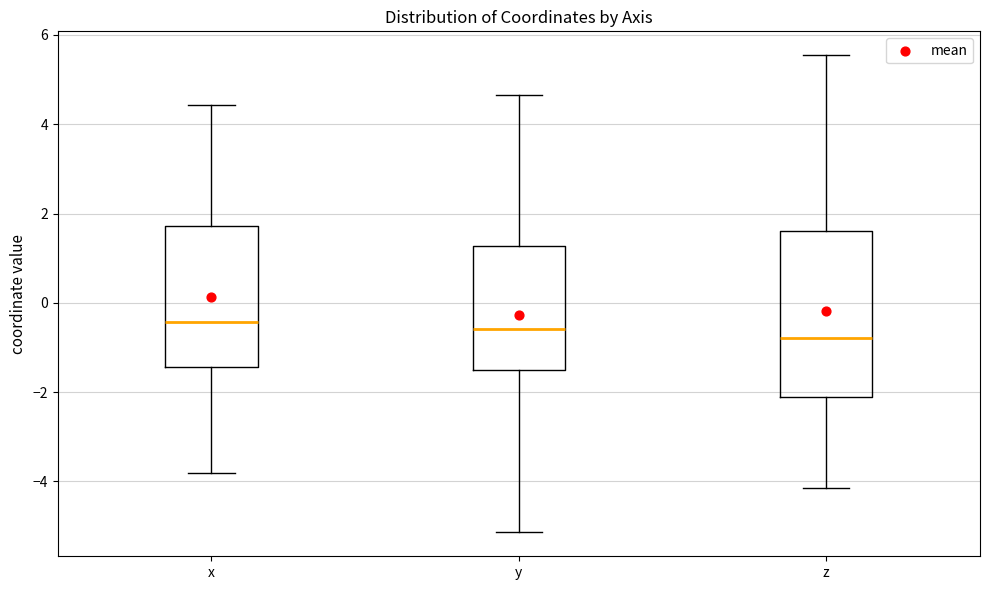

Comparing the boxes themselves (not the whiskers), which one is the tallest?

z